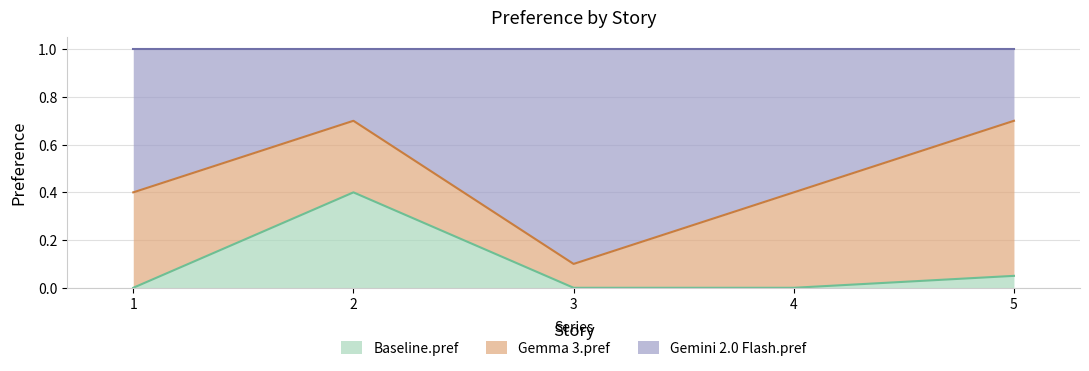

How many lines are shown in the chart?

3